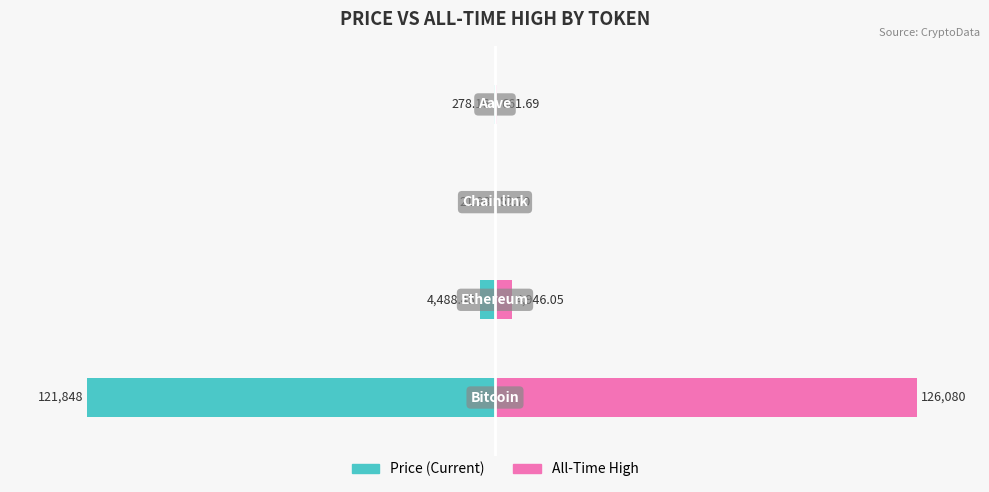

True or false: price has a value of -0.2 at 3.

False